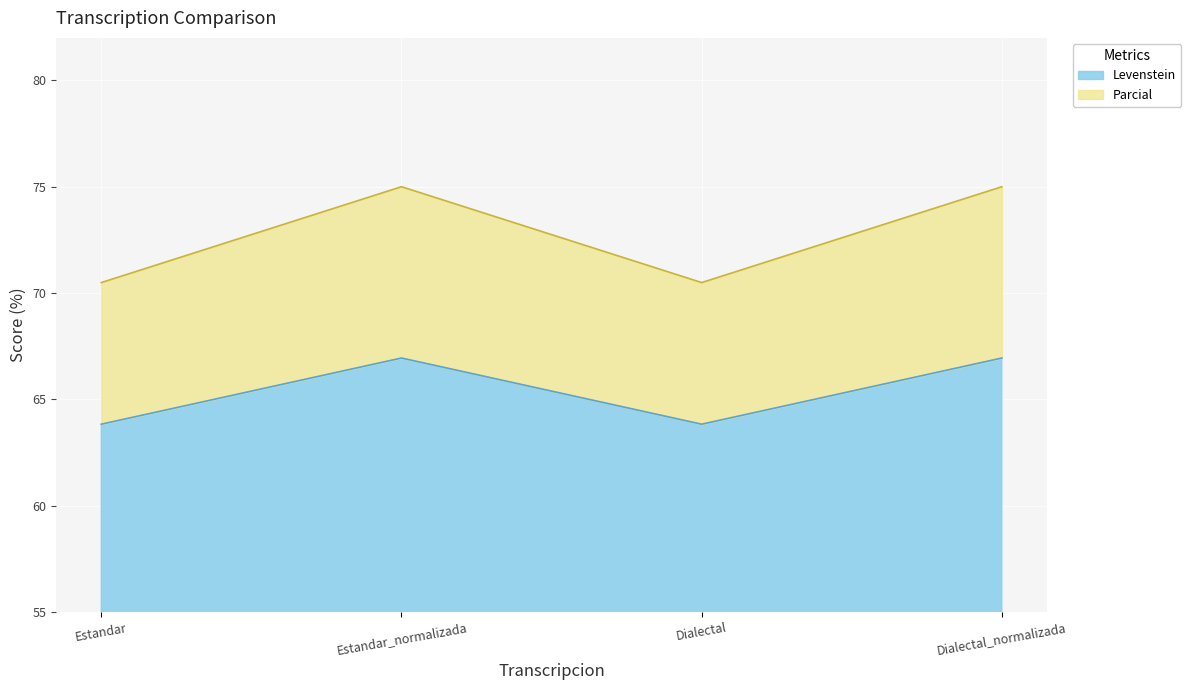

What is the label of the 4th point from the left?

Dialectal_normalizada